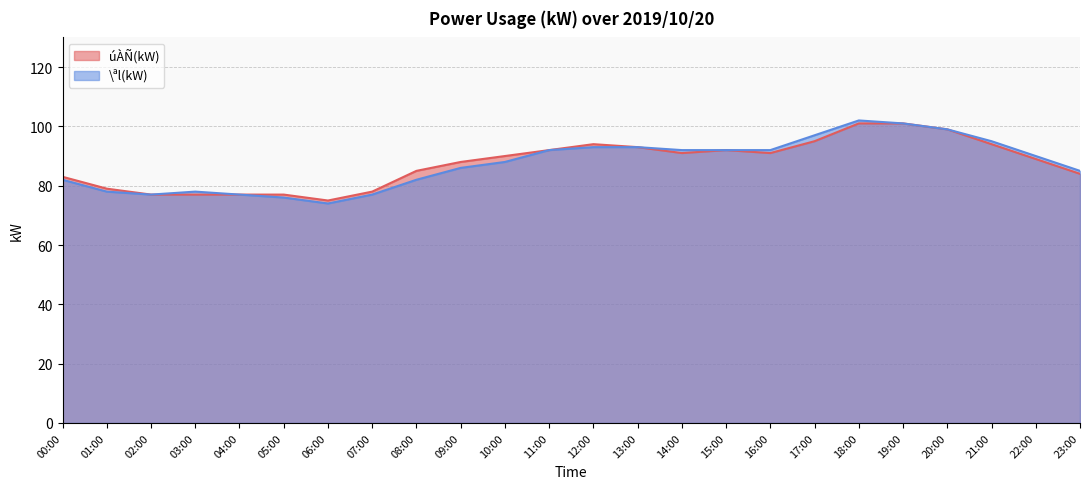

What is the minimum value shown in the chart?

74